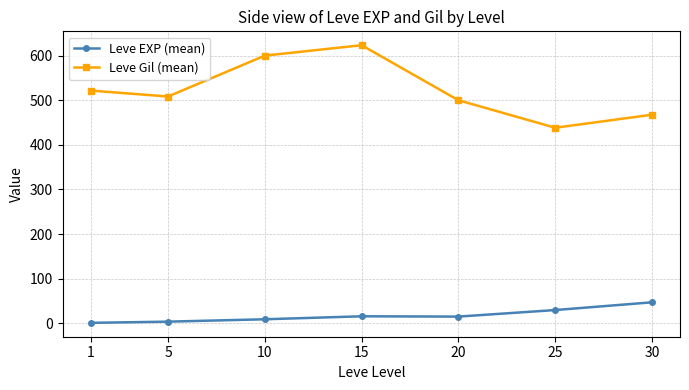

How many data points does each series have?

7